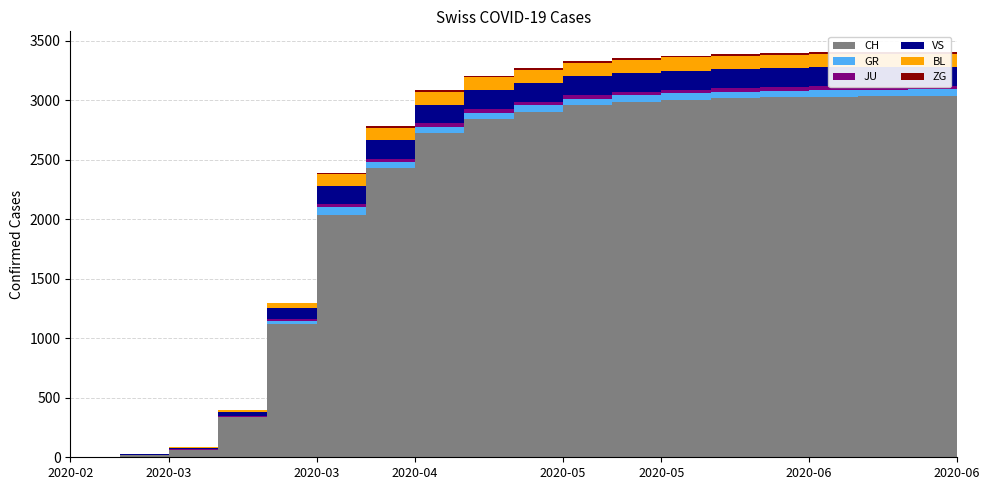

Reading right to left, what are all the values shown in this chart?

CH: 3038	3036	3034	3031	3027	3018	3006	2988	2958	2906	2842	2723	2428	2038	1120	339	61	16	0
GR: 56	56	56	56	55	55	55	54	54	54	54	54	52	63	27	0	0	0	0
JU: 30	30	30	30	30	30	30	30	30	30	30	30	29	28	18	9	5	1	0
VS: 160	160	160	160	160	160	160	160	159	158	158	157	155	153	92	36	16	7	0
BL: 111	111	111	111	111	111	111	111	111	111	110	109	104	99	40	12	4	1	0
ZG: 15	15	15	15	15	15	15	15	15	15	15	14	14	12	3	0	0	0	0